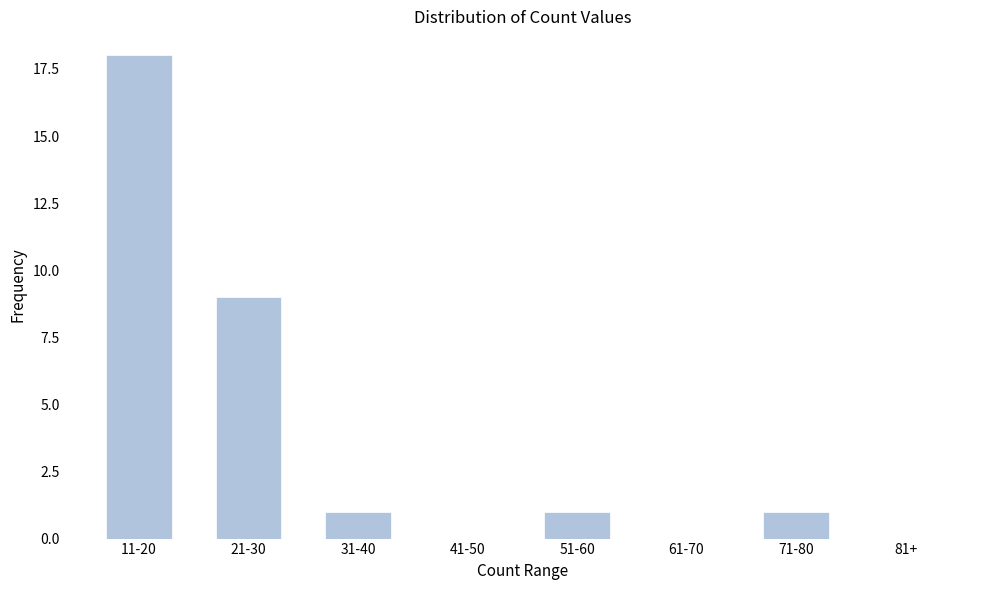

Reading right to left, list all the values displayed in this chart.

81+=0	71-80=1	61-70=0	51-60=1	41-50=0	31-40=1	21-30=9	11-20=18